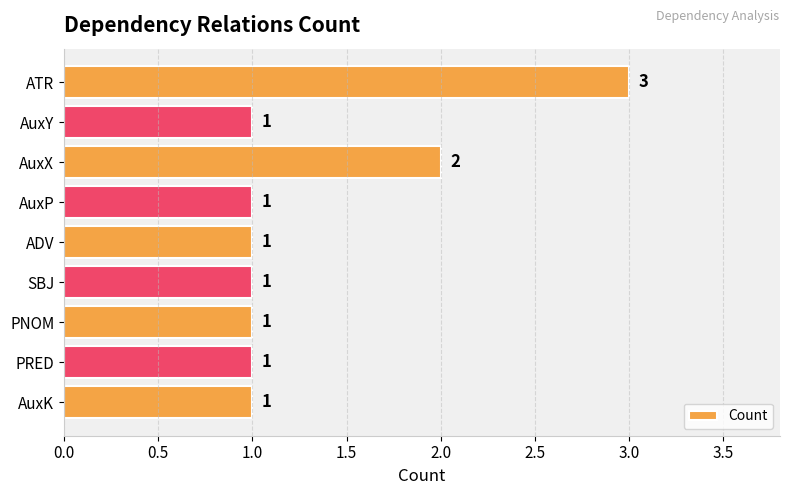

Reading bottom to top, transcribe all the data shown in this chart.

AuxK=1	PRED=1	PNOM=1	SBJ=1	ADV=1	AuxP=1	AuxX=2	AuxY=1	ATR=3